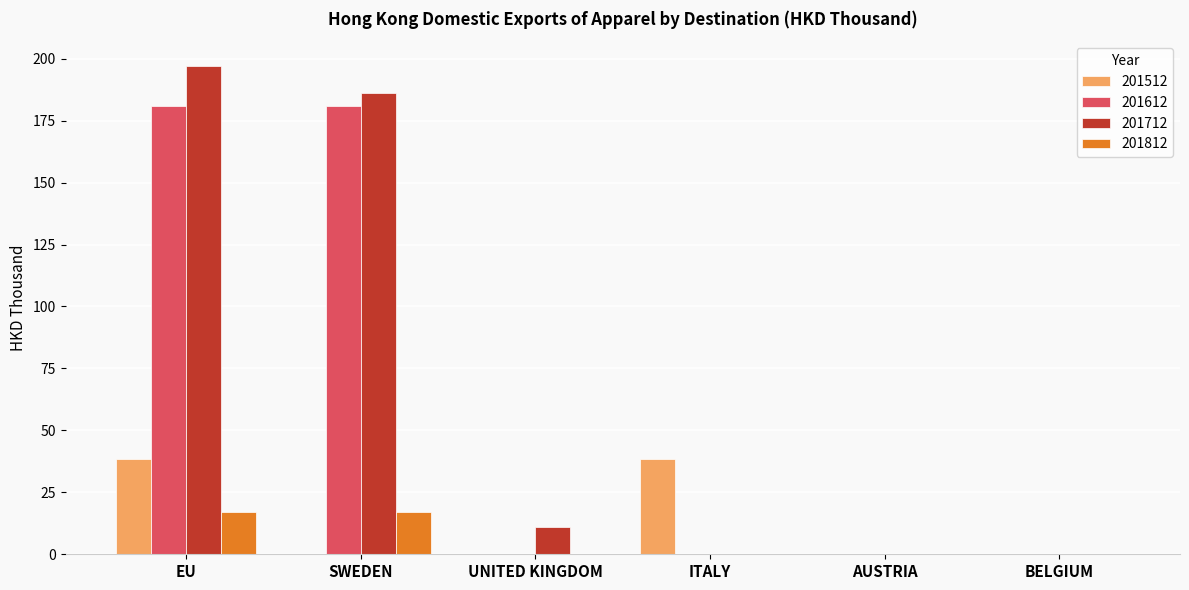

Which category has the highest value in the 201712 series?

EU